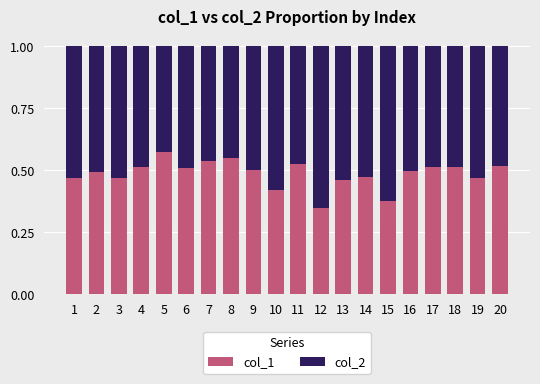

What is the total value across all series at 18?

1.0